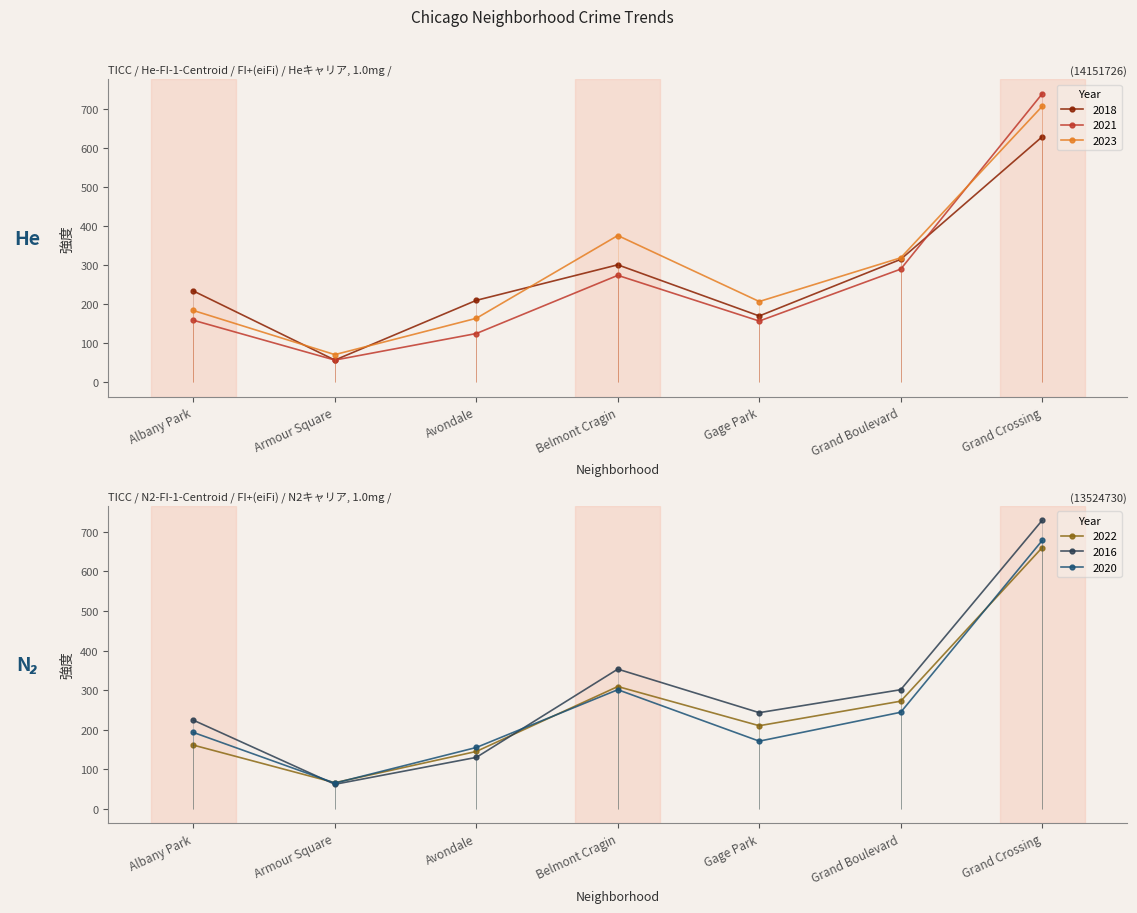

What is the highest value of the 2022 series?

660